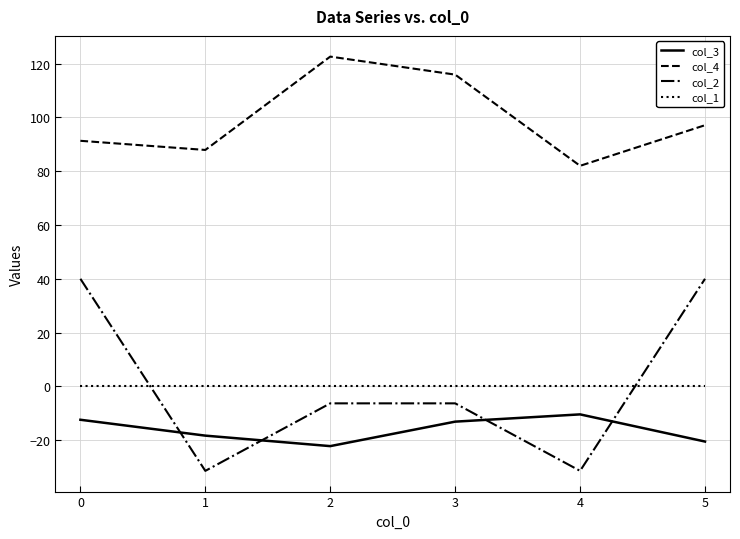

How many distinct data groups are displayed?

4